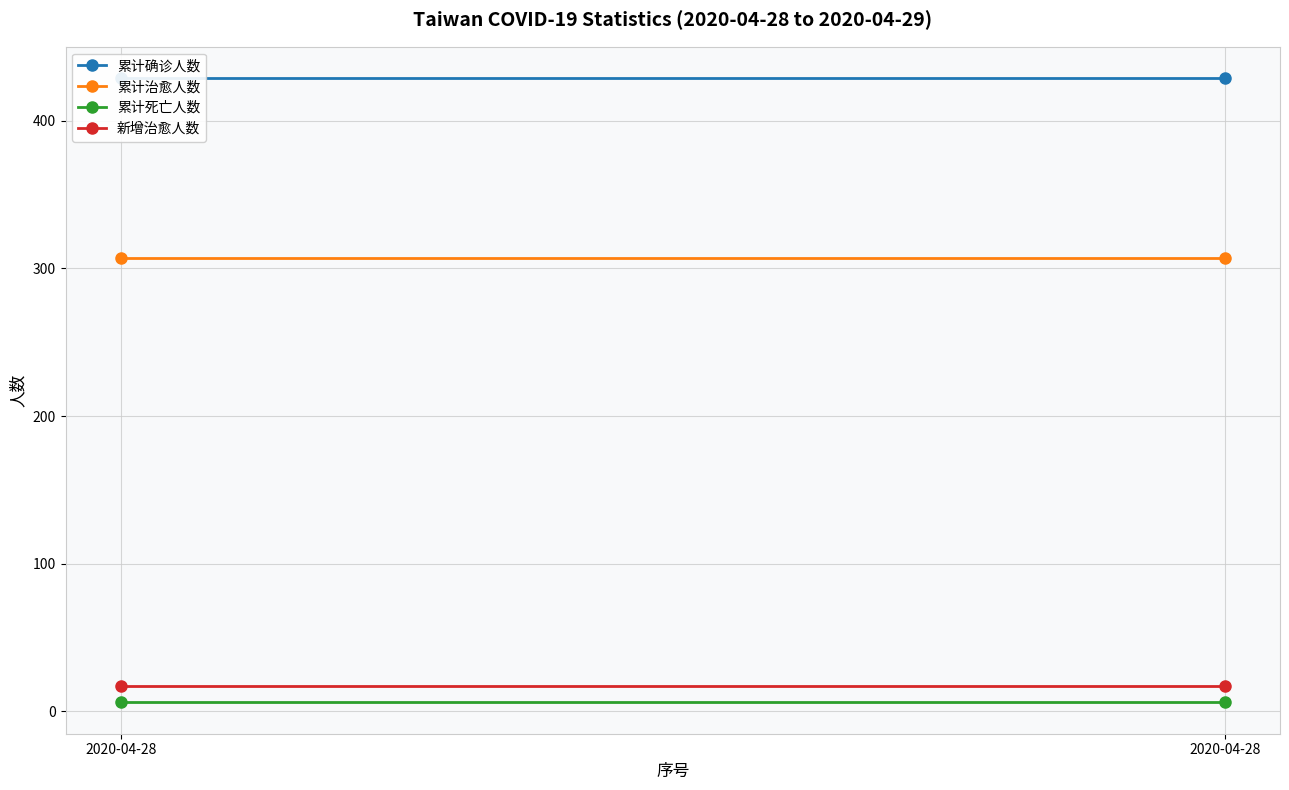

True or false: 累计确诊人数 has a value of 429 at 2020-04-28.

True